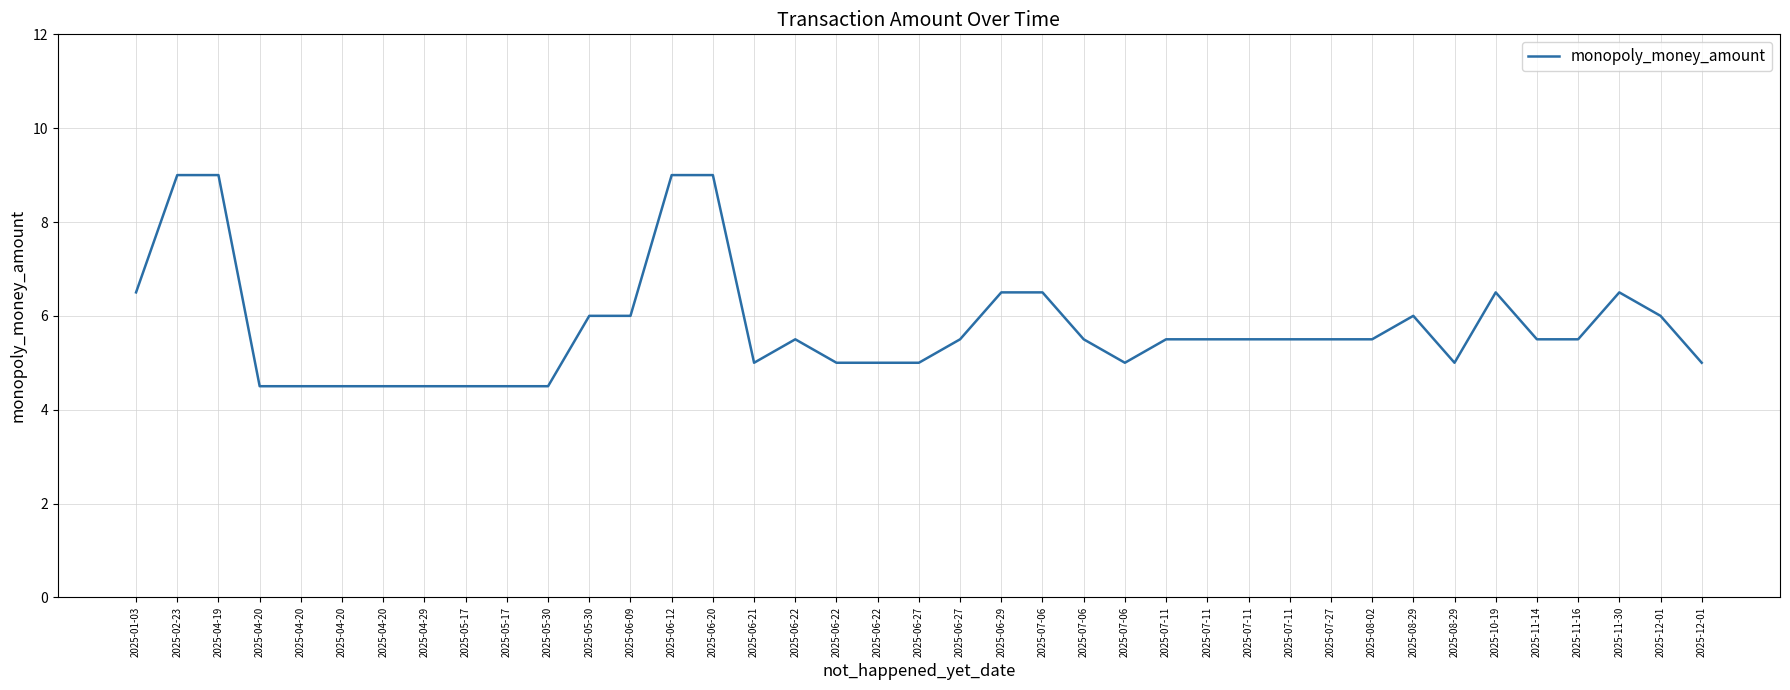

List the labels in order of value, largest first.

2025-02-23, 2025-04-19, 2025-06-12, 2025-06-20, 2025-01-03, 2025-06-29, 2025-07-06, 2025-10-19, 2025-11-30, 2025-05-30, 2025-06-09, 2025-08-29, 2025-12-01, 2025-06-22, 2025-06-27, 2025-07-06, 2025-07-11, 2025-07-11, 2025-07-11, 2025-07-11, 2025-07-27, 2025-08-02, 2025-11-14, 2025-11-16, 2025-06-21, 2025-06-22, 2025-06-22, 2025-06-27, 2025-07-06, 2025-08-29, 2025-12-01, 2025-04-20, 2025-04-20, 2025-04-20, 2025-04-20, 2025-04-29, 2025-05-17, 2025-05-17, 2025-05-30